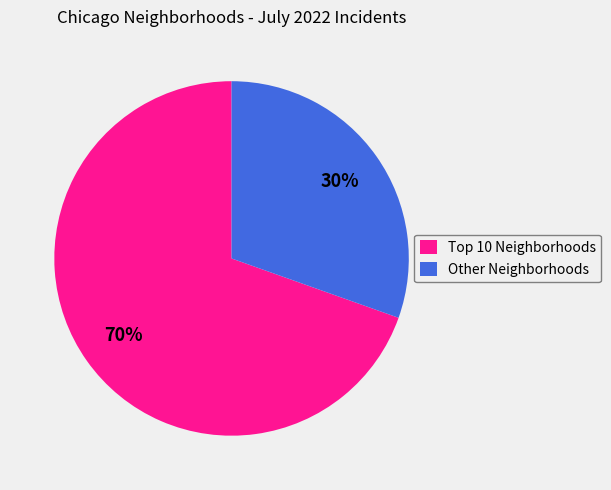

Which category has the smallest portion of the pie?

Other Neighborhoods